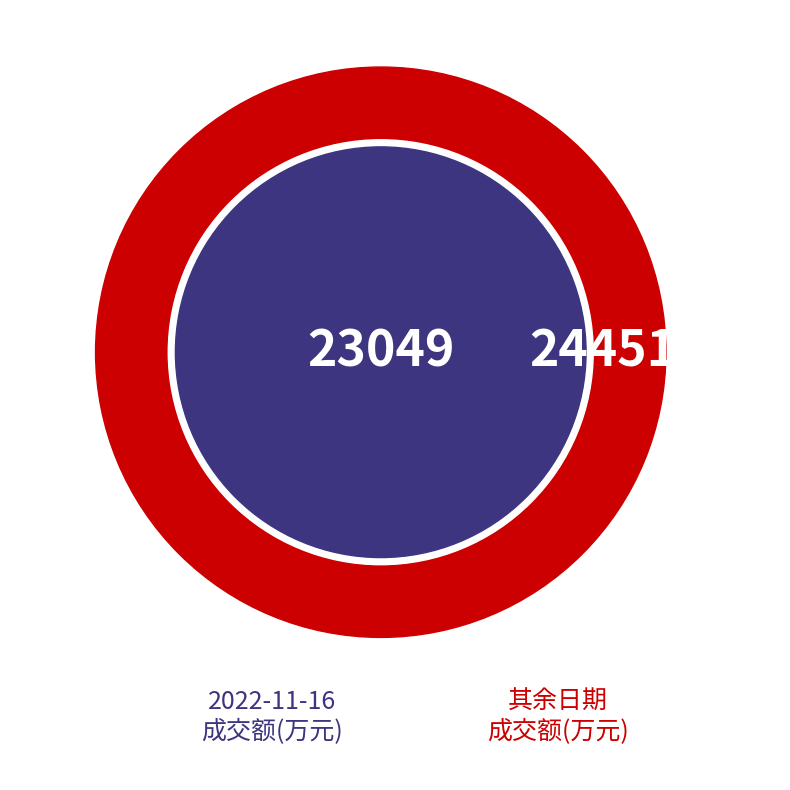

To the nearest percent, what percentage of the pie is 2022-11-16?

49%